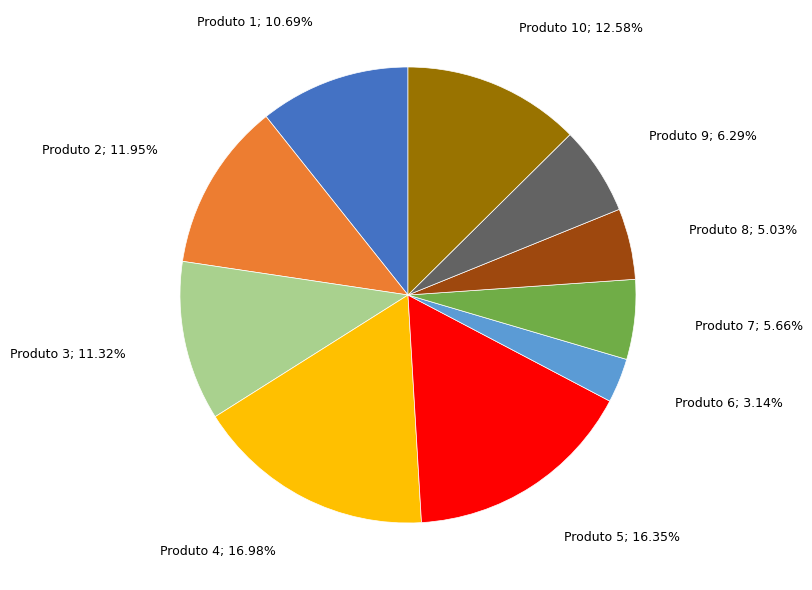

Is there a majority slice in this chart?

No